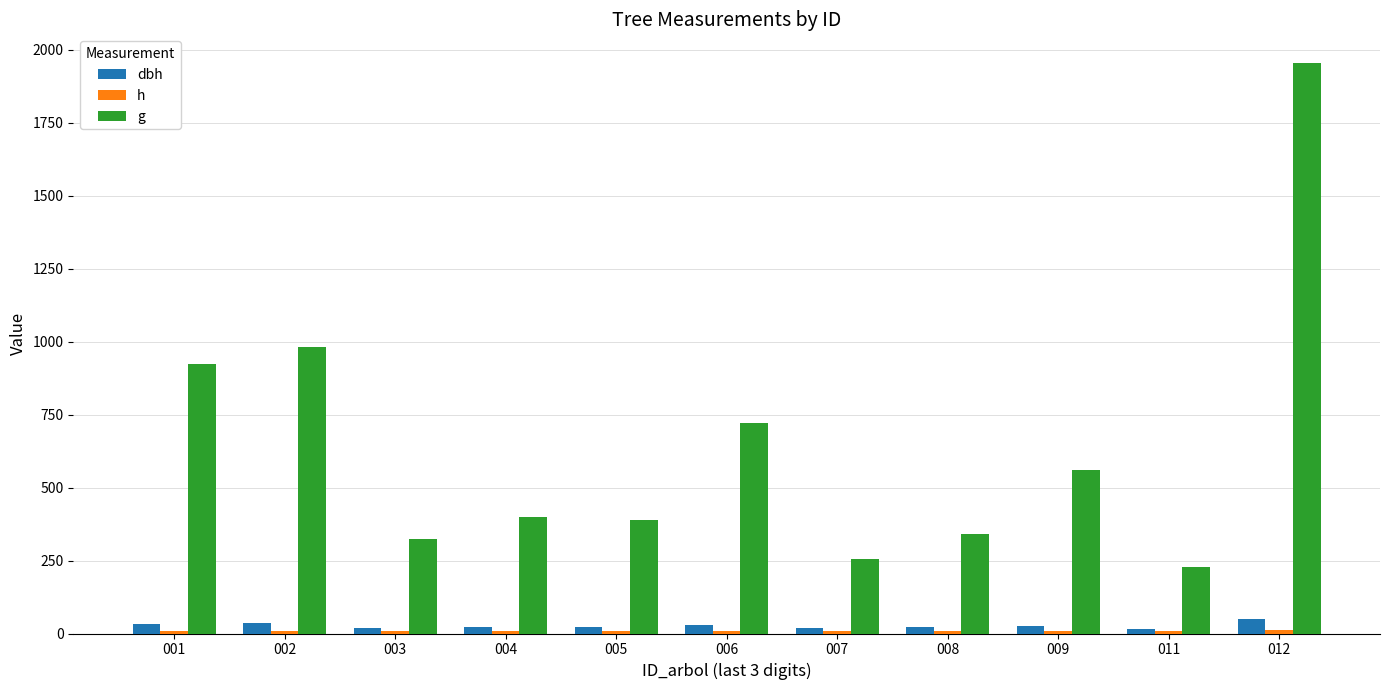

How many distinct data groups are displayed?

3